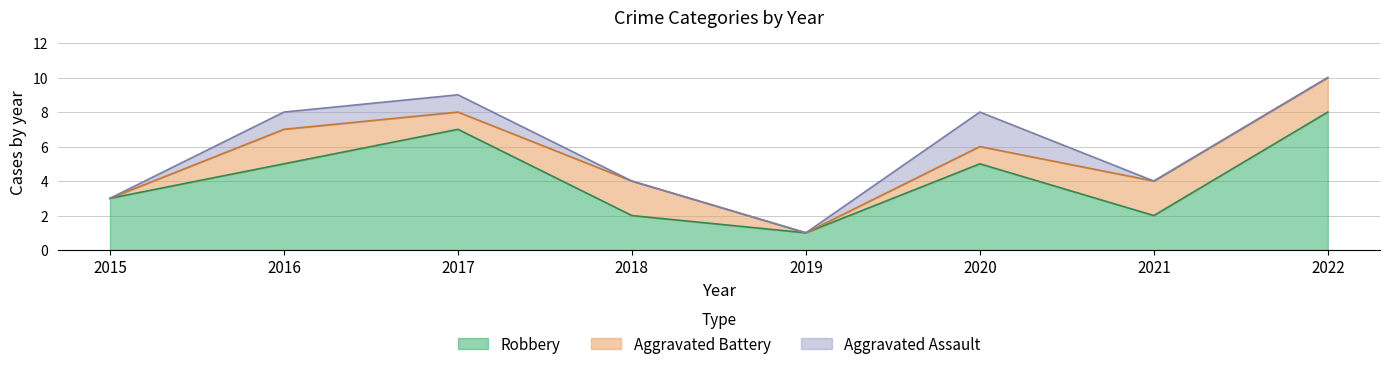

At which category is the sum across all series the highest?

2022